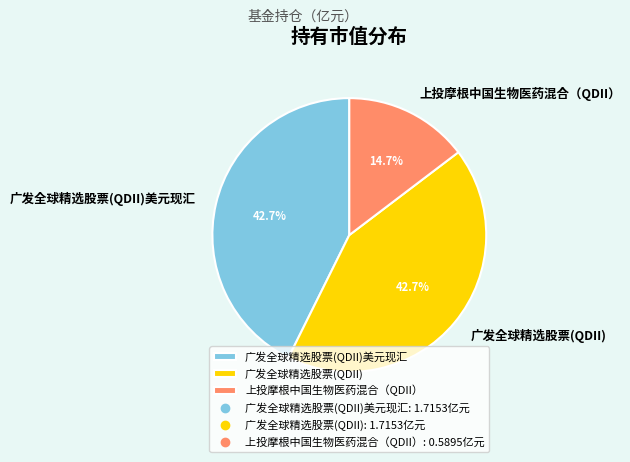

Is it true that 上投摩根中国生物医药混合（QDII） is 15% of the pie?

True